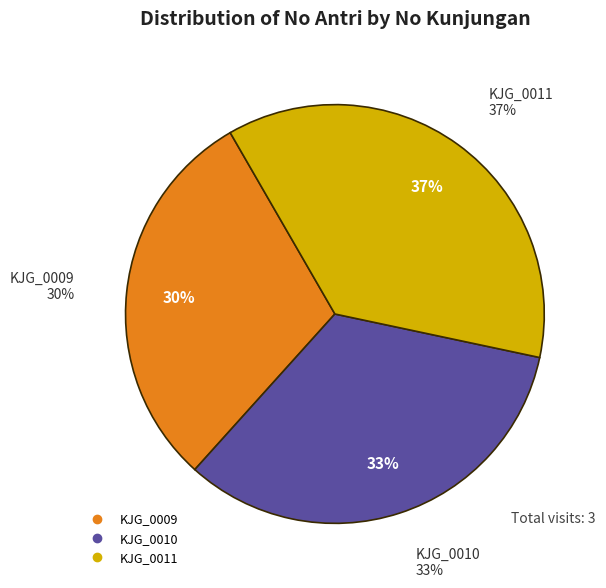

What is the change in value from KJG_0009 to KJG_0011?

+2